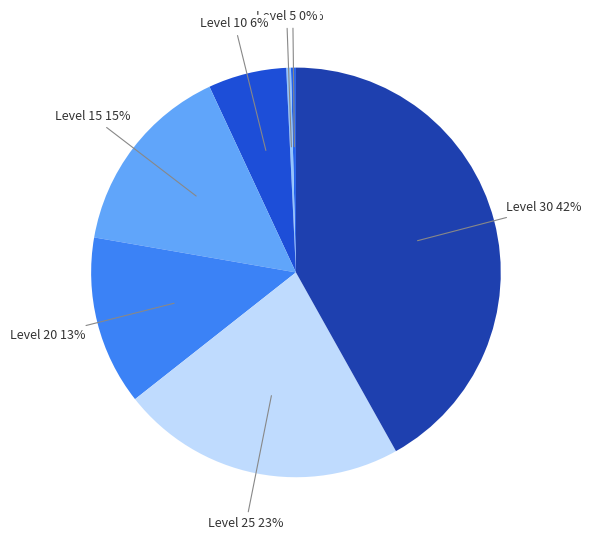

Which slice is the largest?

Level 30